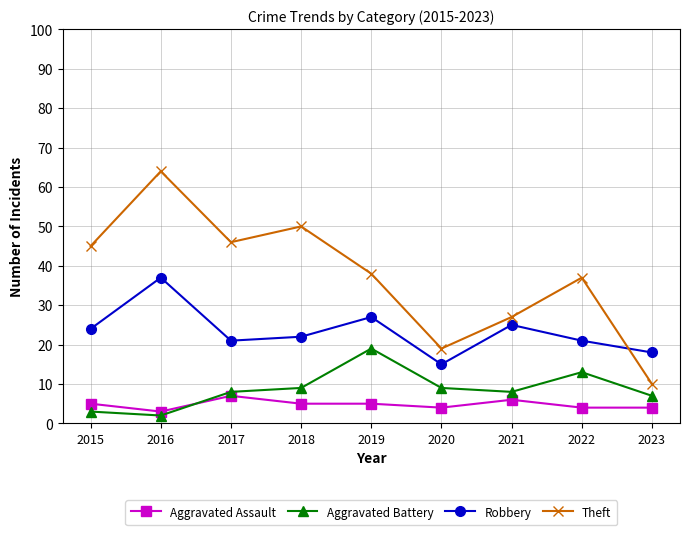

True or false: Robbery has more than 2 interior local peaks.

True